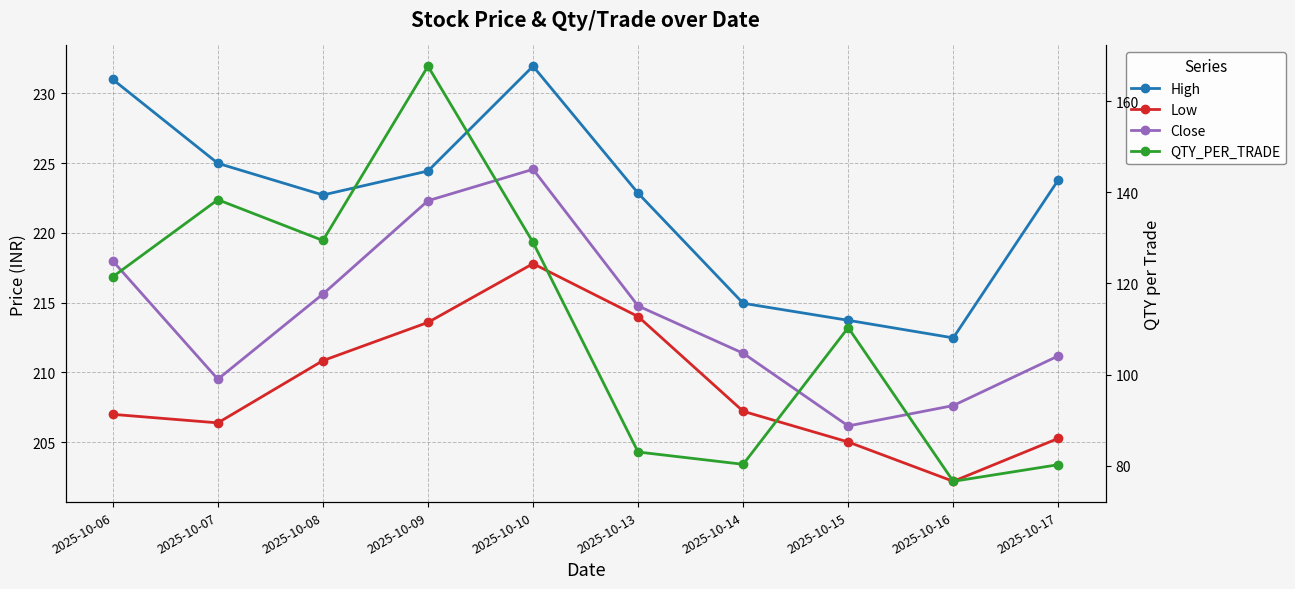

What value does the QTY_PER_TRADE series have at 2025-10-09?

167.6